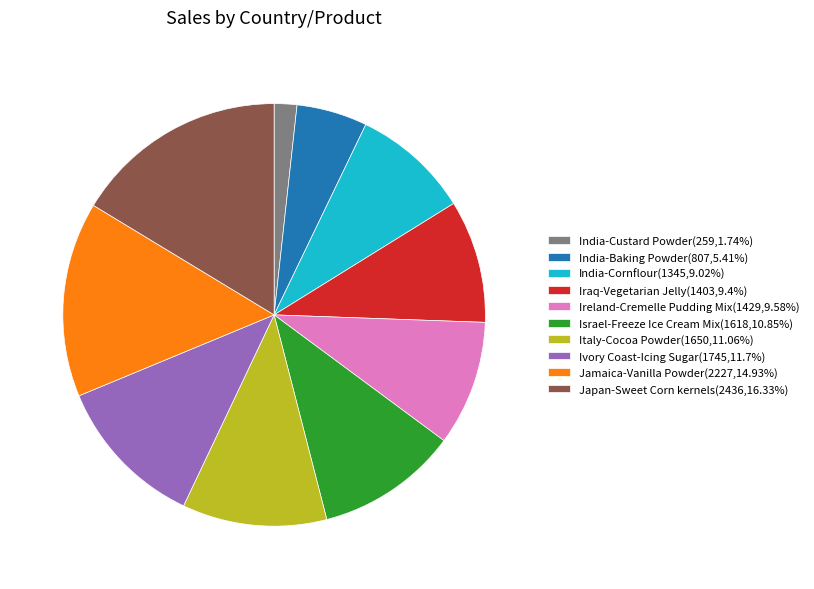

Do India-Custard Powder(259,1.74%) and Ivory Coast-Icing Sugar(1745,11.7%) together represent more than half of the pie?

No